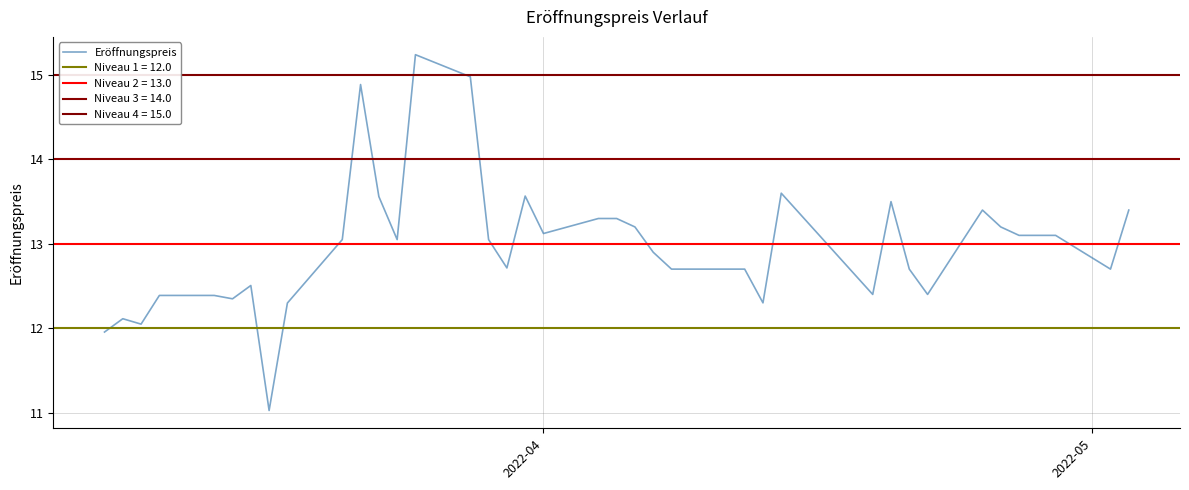

What is the maximum value for Eröffnungspreis?

15.2